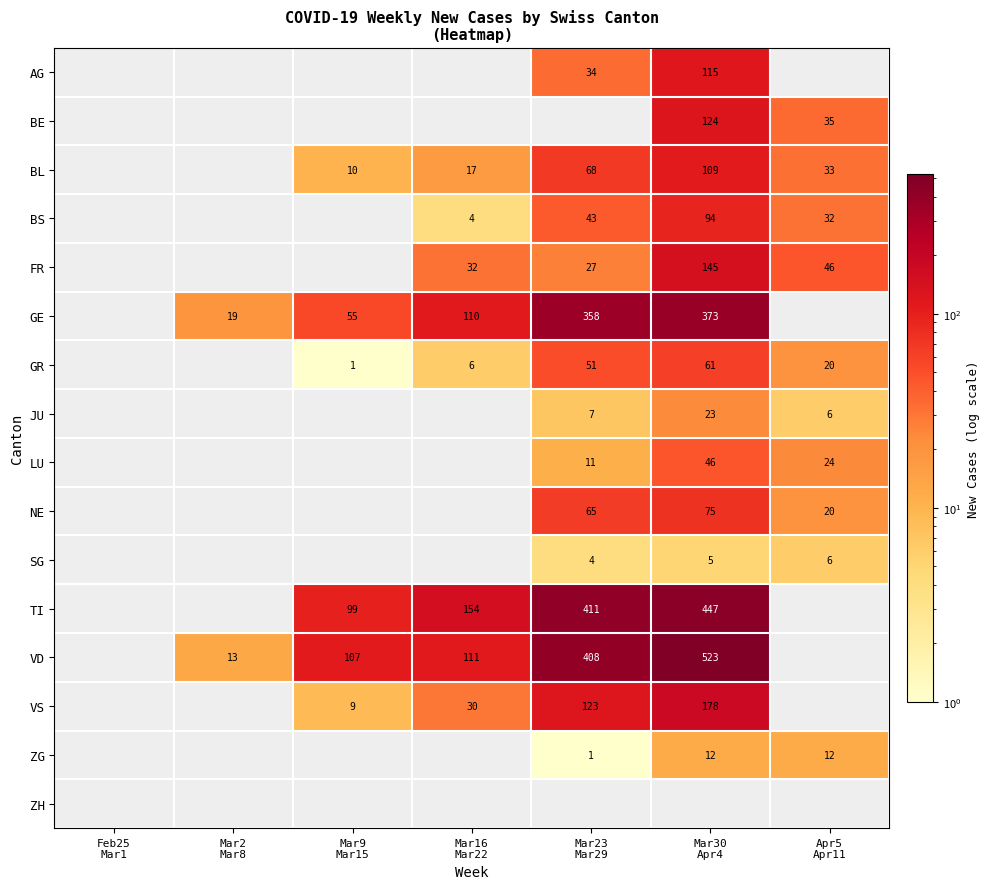

What is the approximate value of NE at Mar30 Apr4?

75.0